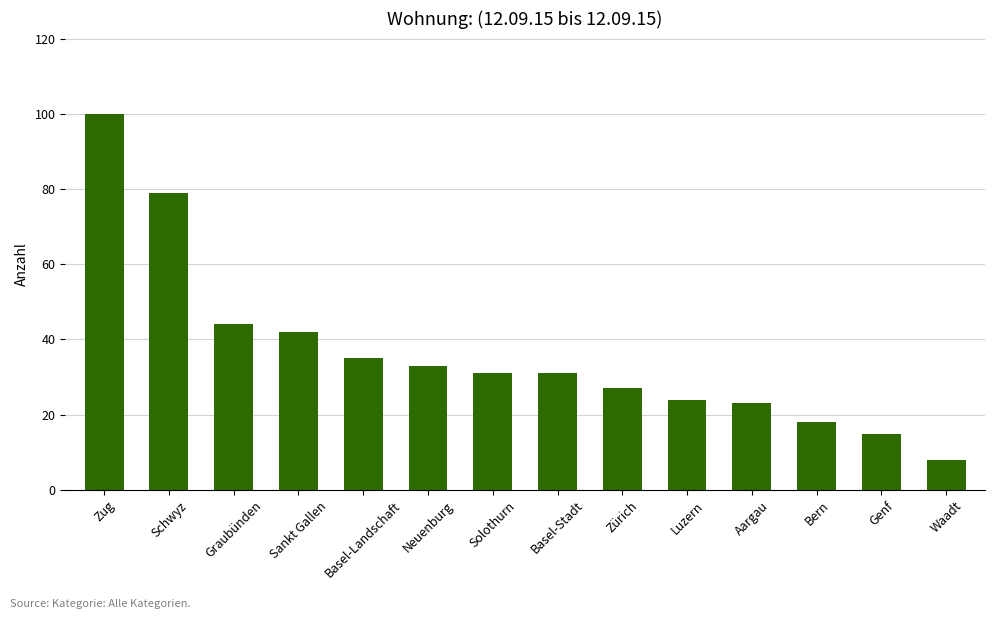

Where is the data nearest to the value 54?

Graubünden